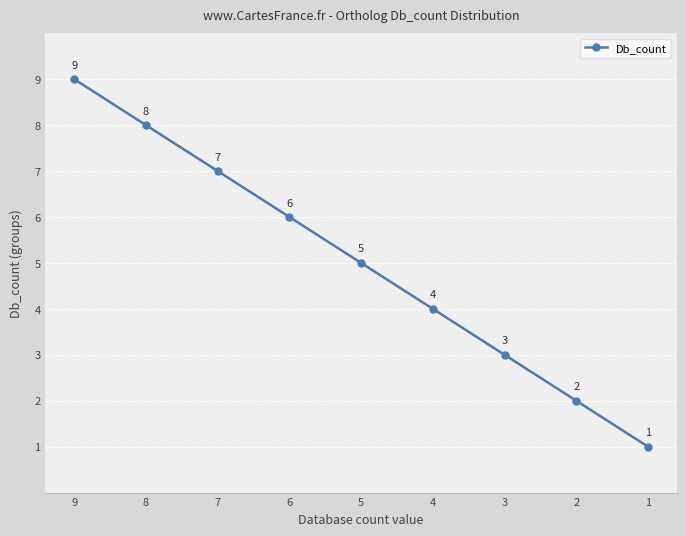

What is the sum of all values?

45